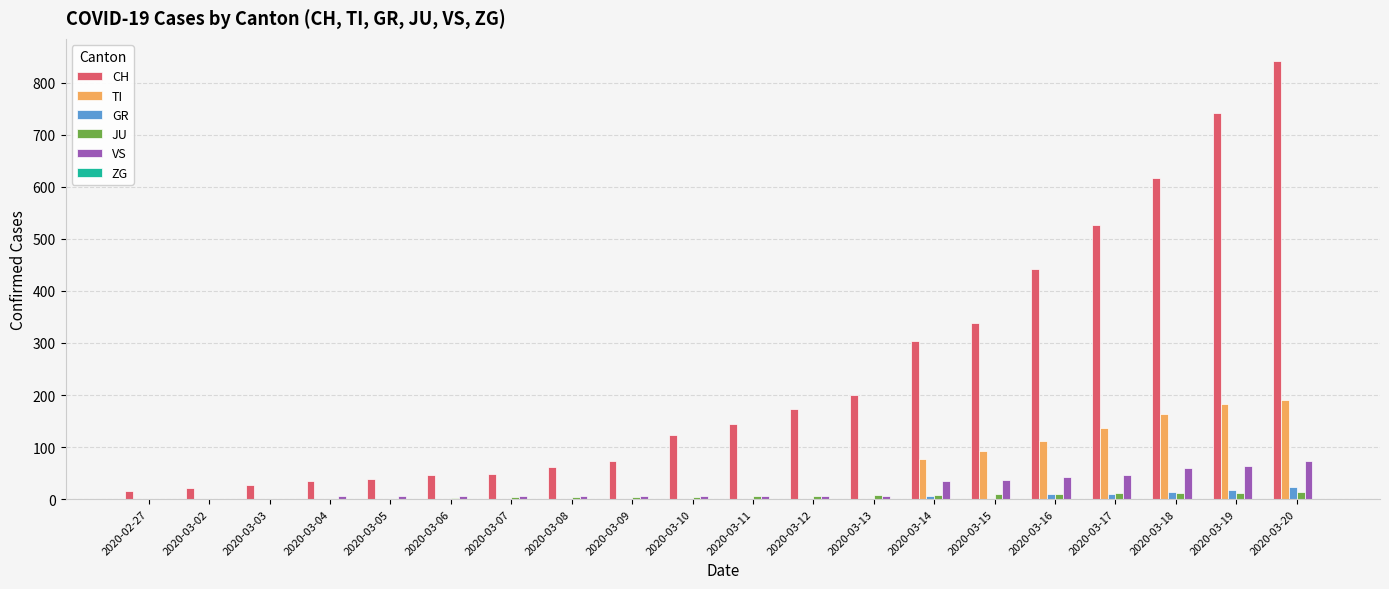

What is the sum of all VS values?

415